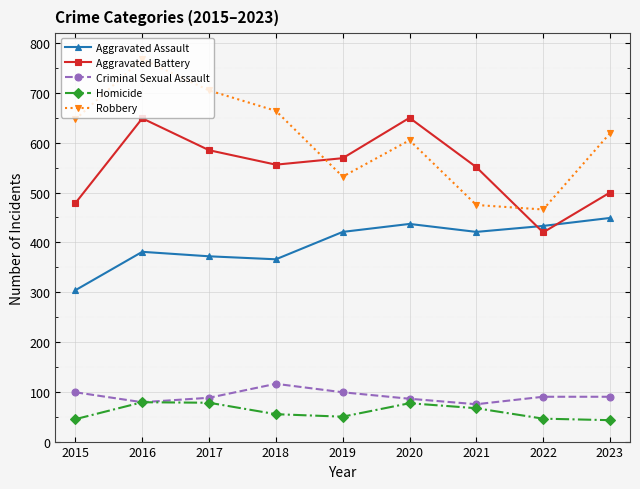

At which label does Aggravated Assault reach its minimum?

2015